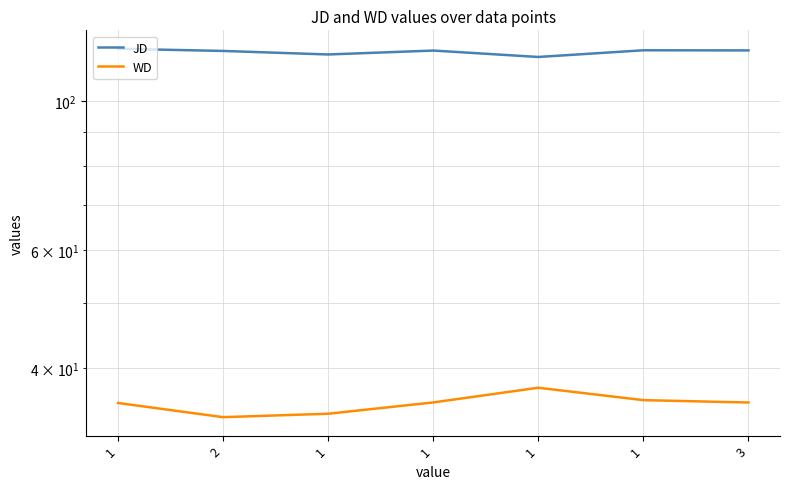

Does the chart display data point markers on the line(s)?

No